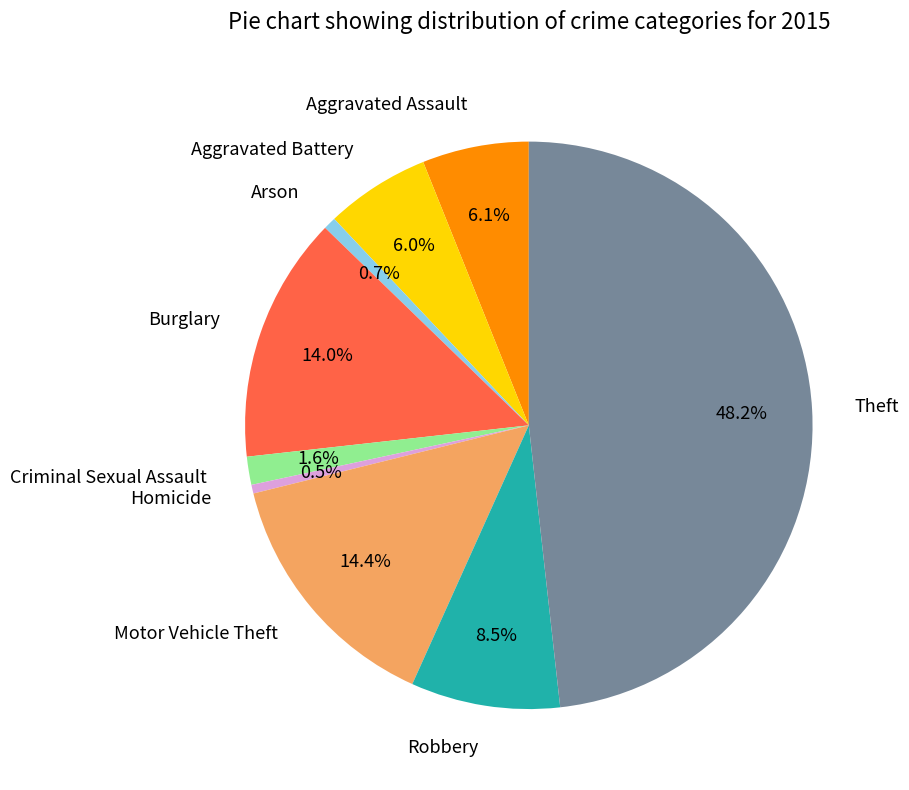

Is it true that Aggravated Assault is 1% of the pie?

False